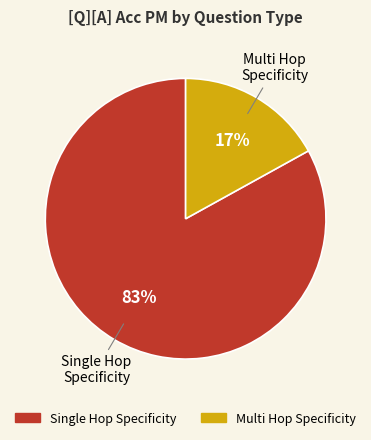

Is there a majority slice in this chart?

Yes